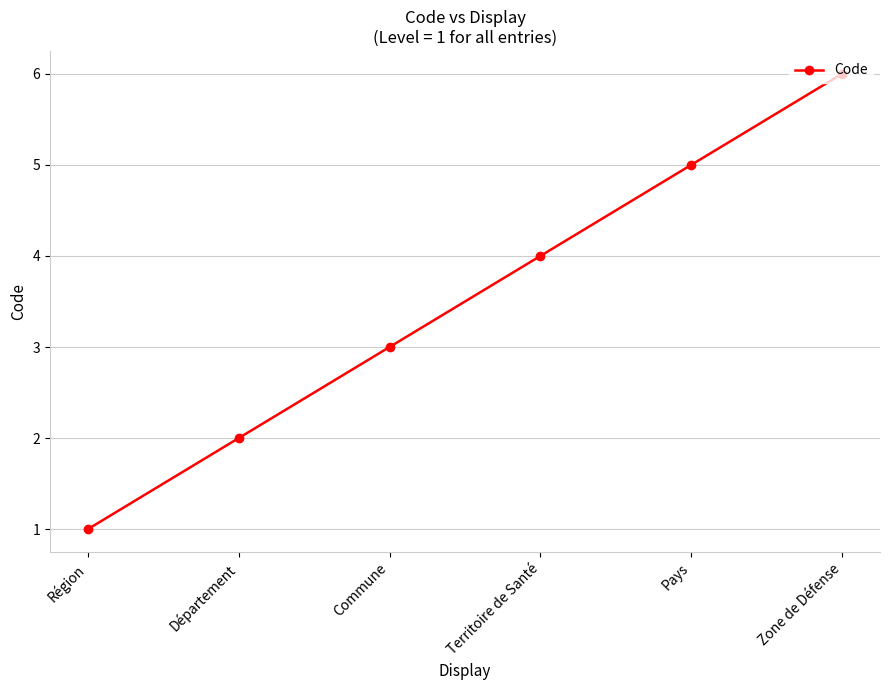

True or false: the data shows 2 at Territoire de Santé.

False